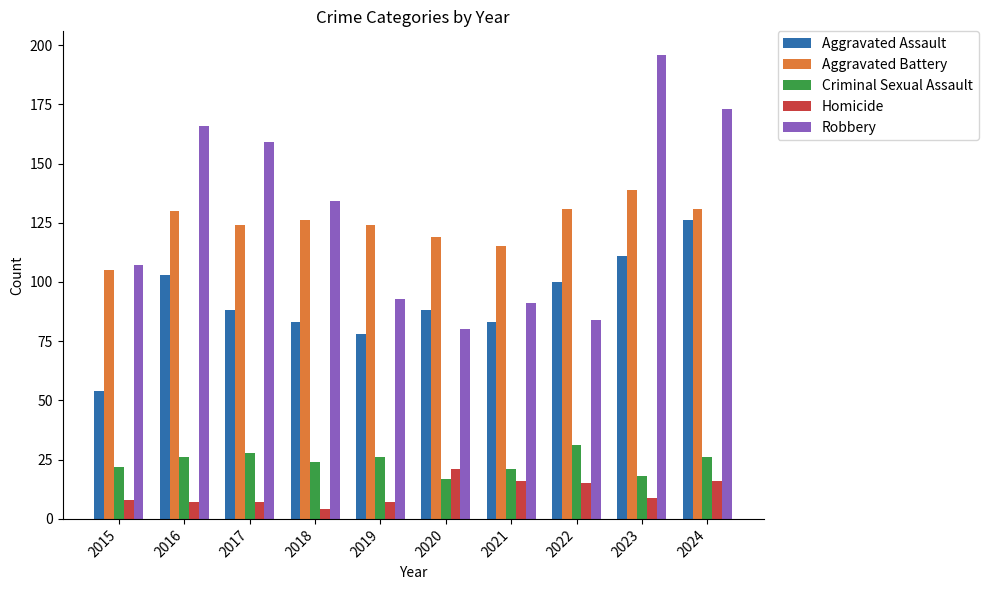

Does the chart contain stacked bars?

No